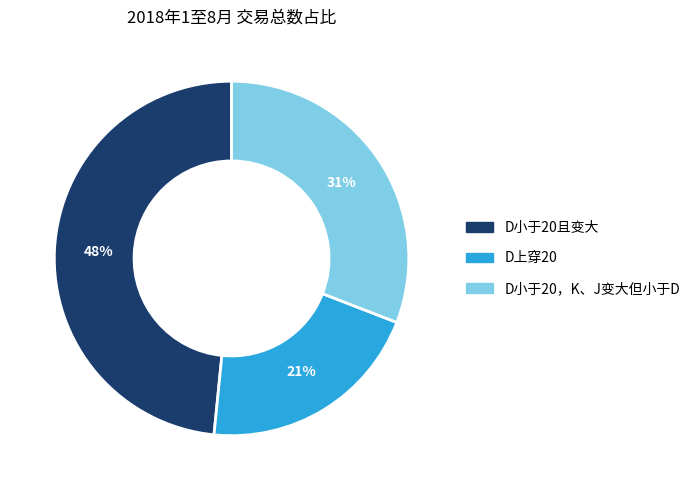

How many segments does this pie chart have?

3